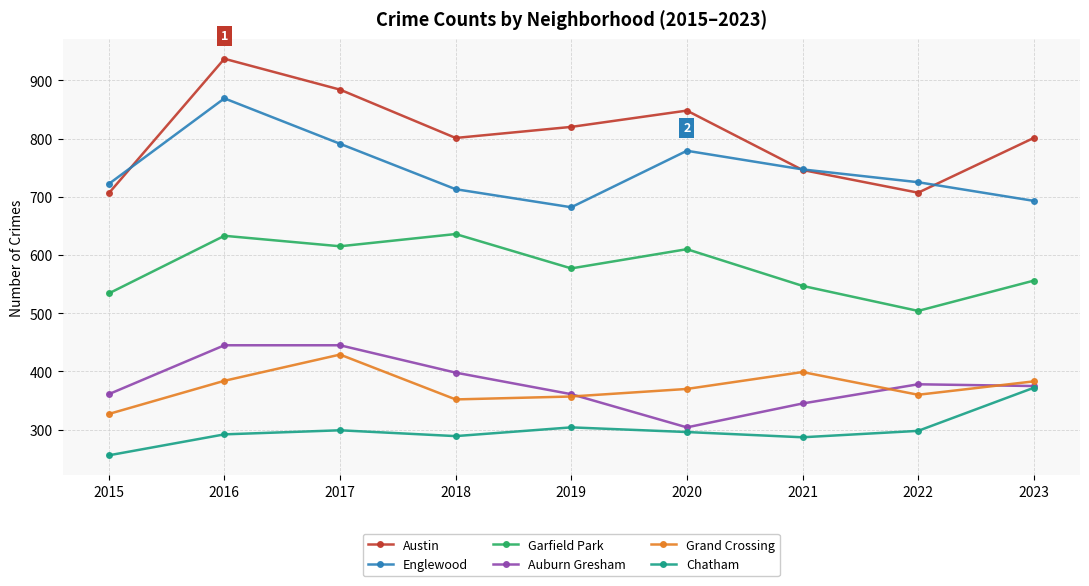

What is the value of the Englewood point at the 1st from the left?

722